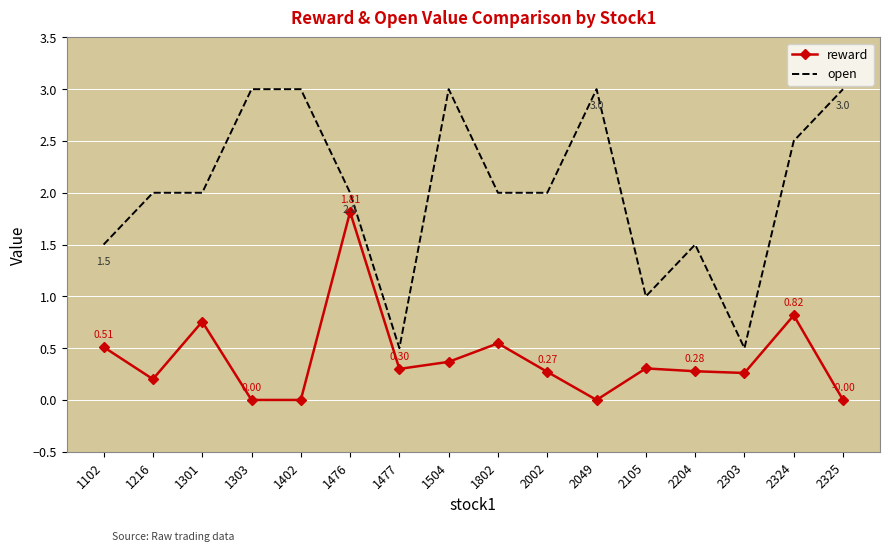

At 2303, list the series in order from largest to smallest.

open, reward